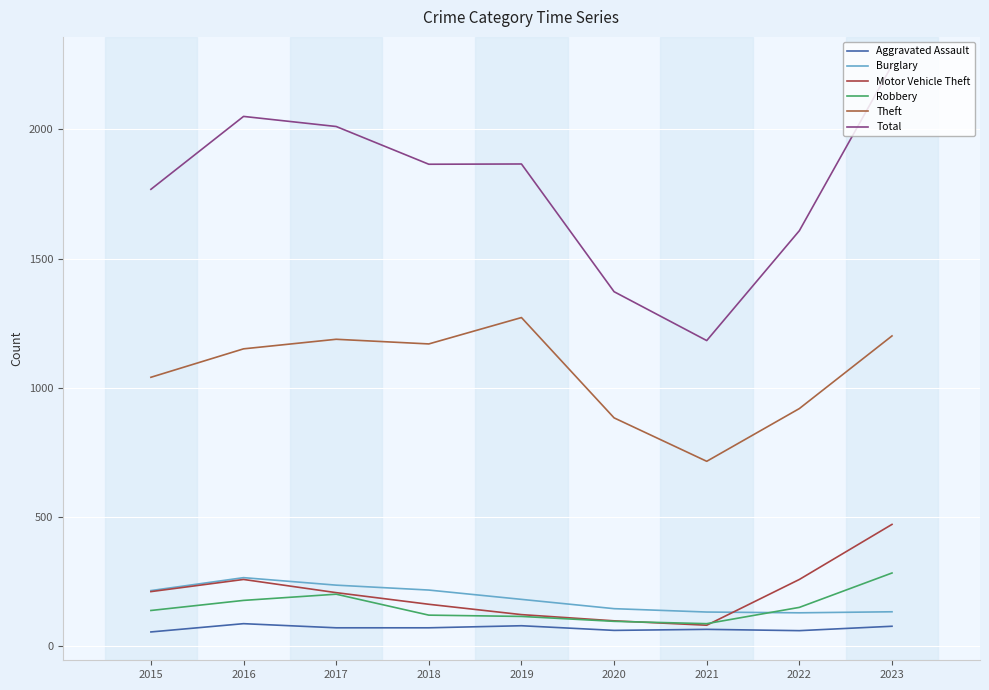

Does the chart display data point markers on the line(s)?

No